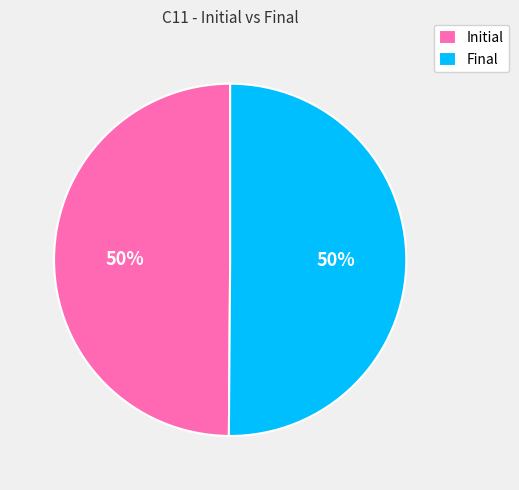

Is it true that Final is 58% of the pie?

False